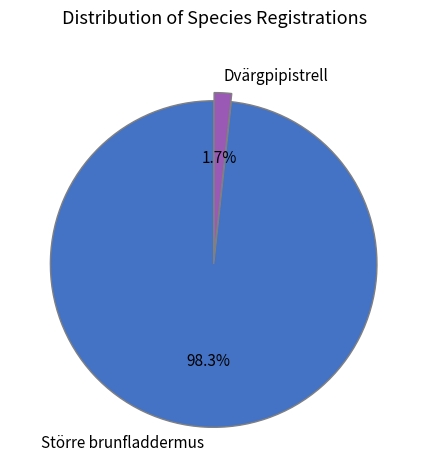

What percentage is NOT represented by Dvärgpipistrell?

98.3%